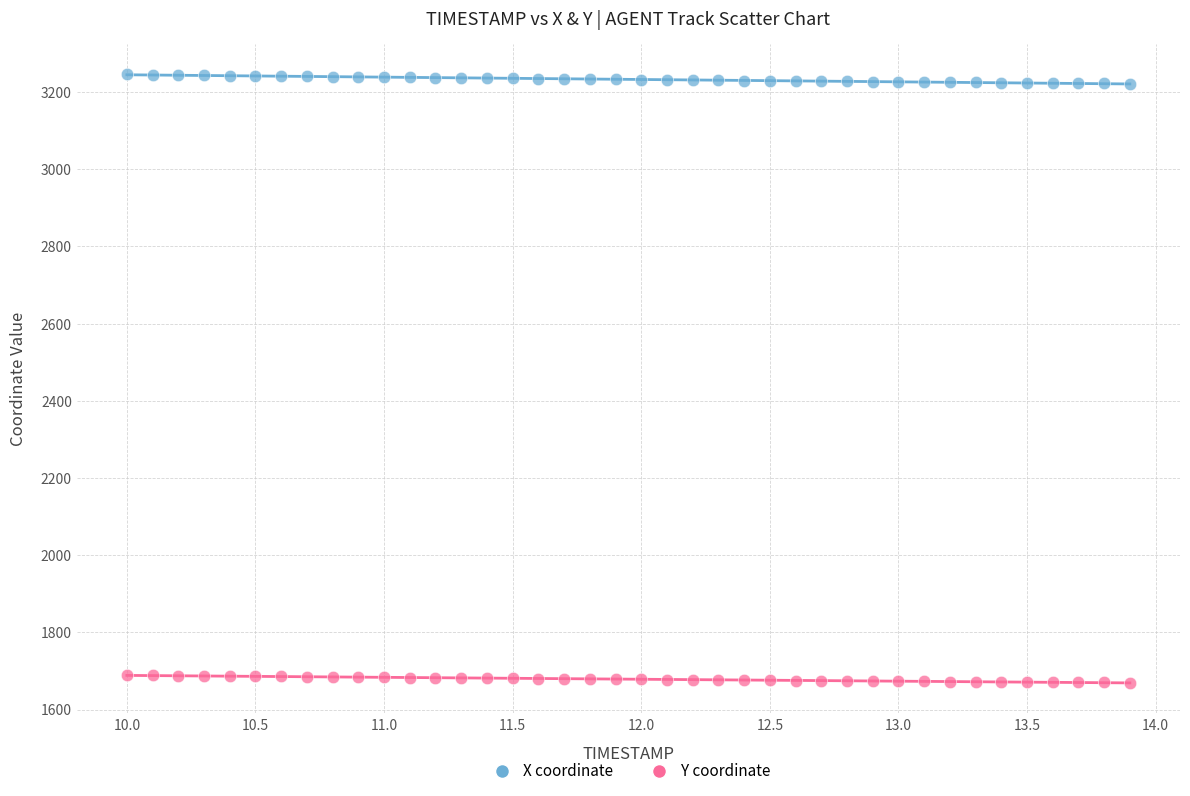

Which series reaches the maximum Y coordinate?

X coordinate